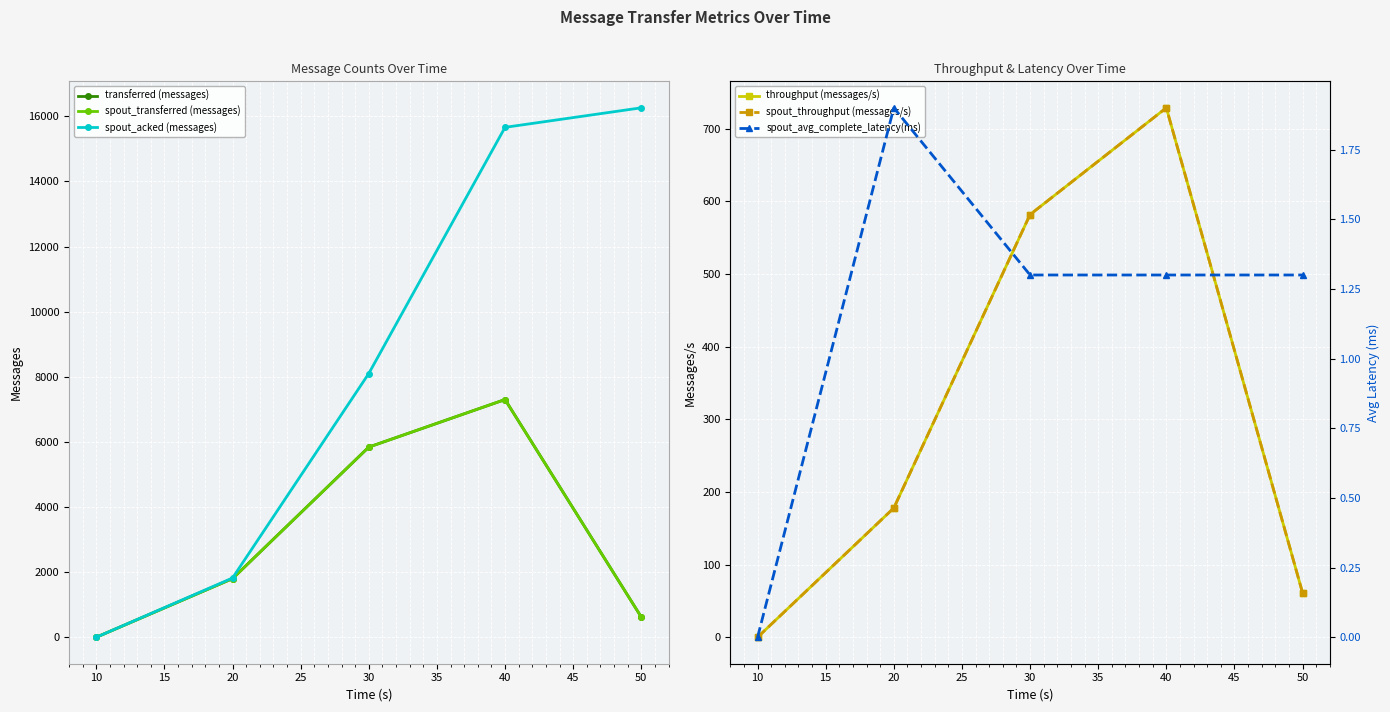

What is the value of the throughput (messages/s) point at the 2nd from the left?

178.0